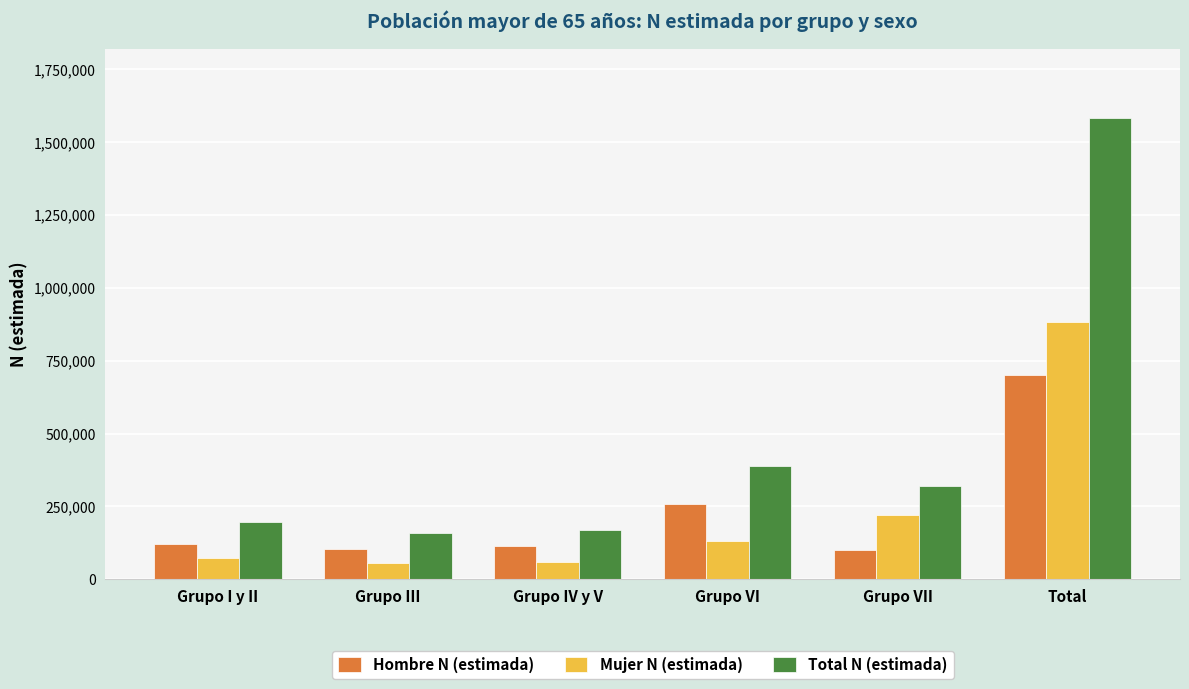

Count the number of categories in the chart.

6